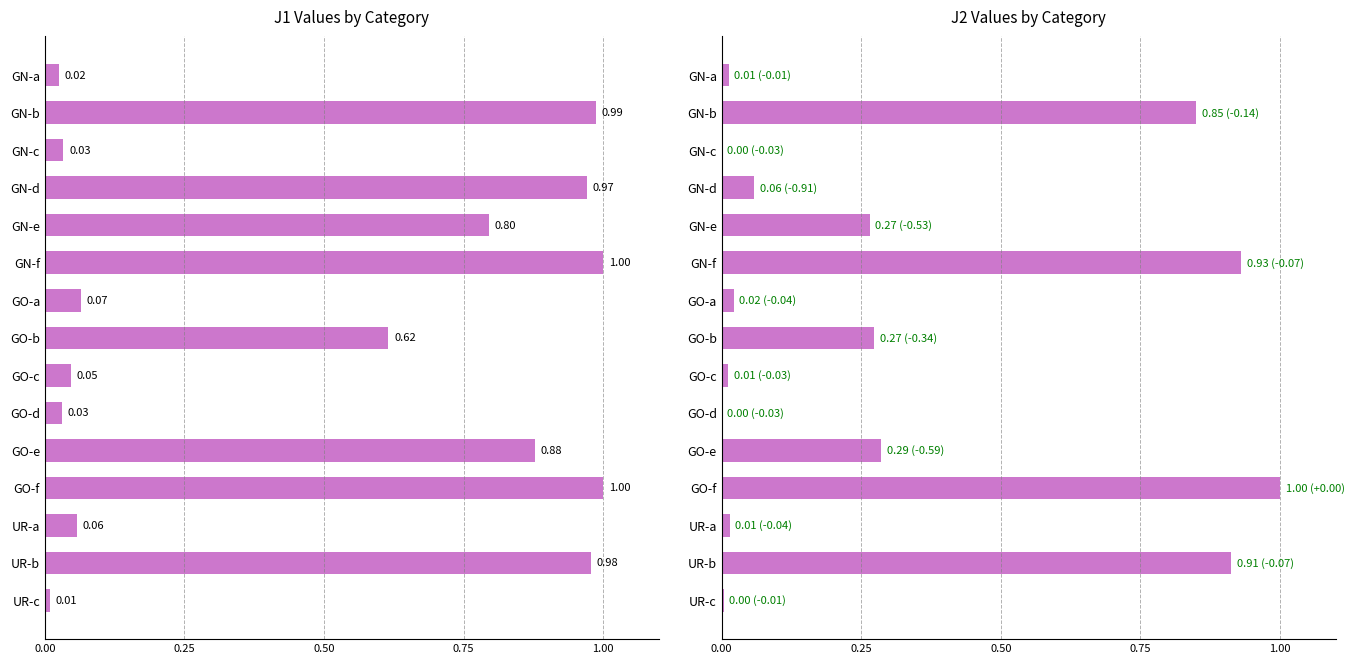

What is the total value across all series at GN-f?

1.9